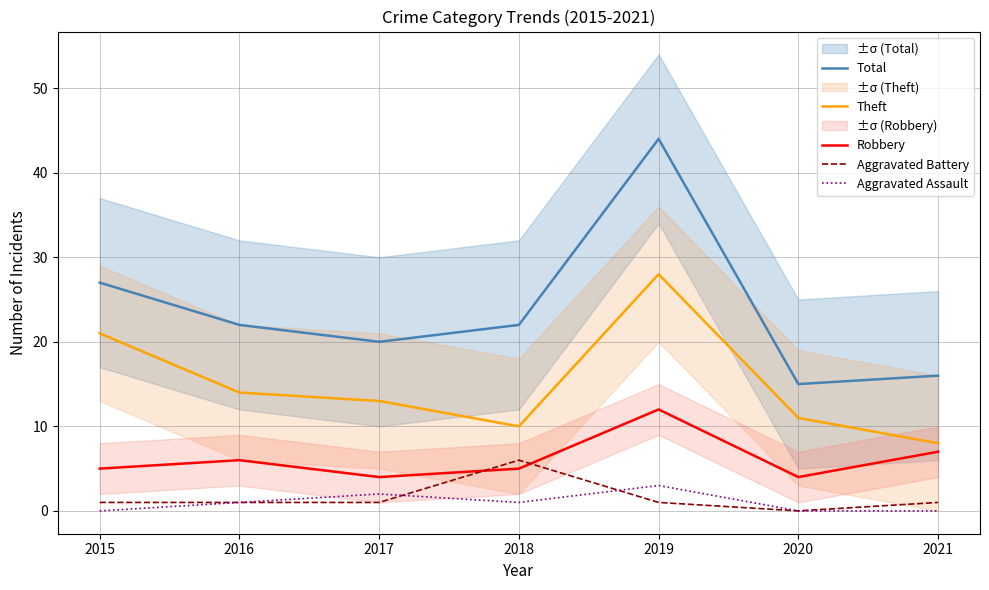

Reading right to left, what are all the values shown in this chart?

Total: 16	15	44	22	20	22	27
Theft: 8	11	28	10	13	14	21
Robbery: 7	4	12	5	4	6	5
Aggravated Battery: 1	0	1	6	1	1	1
Aggravated Assault: 0	0	3	1	2	1	0